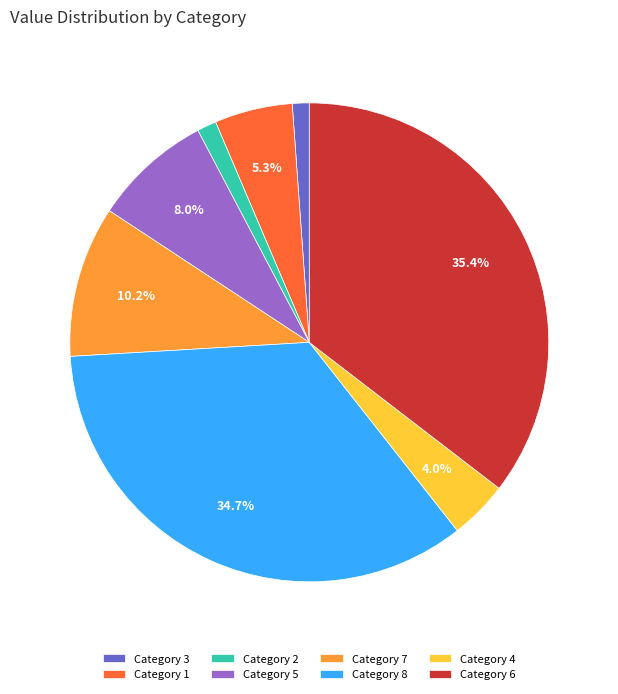

Which has a higher value, Category 4 or Category 6?

Category 6